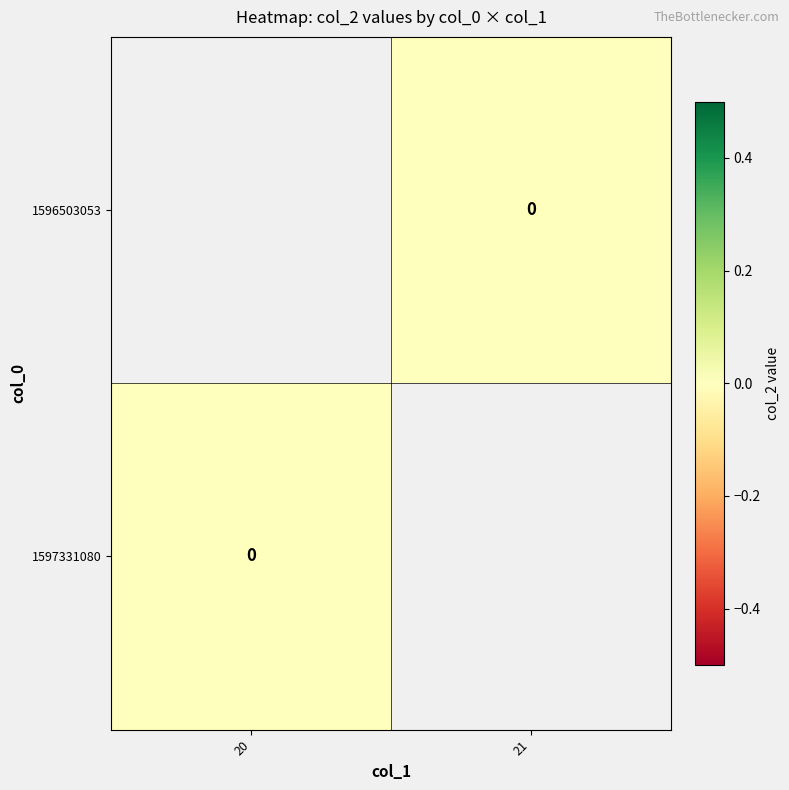

At which category does the chart reach its peak across all series?

21